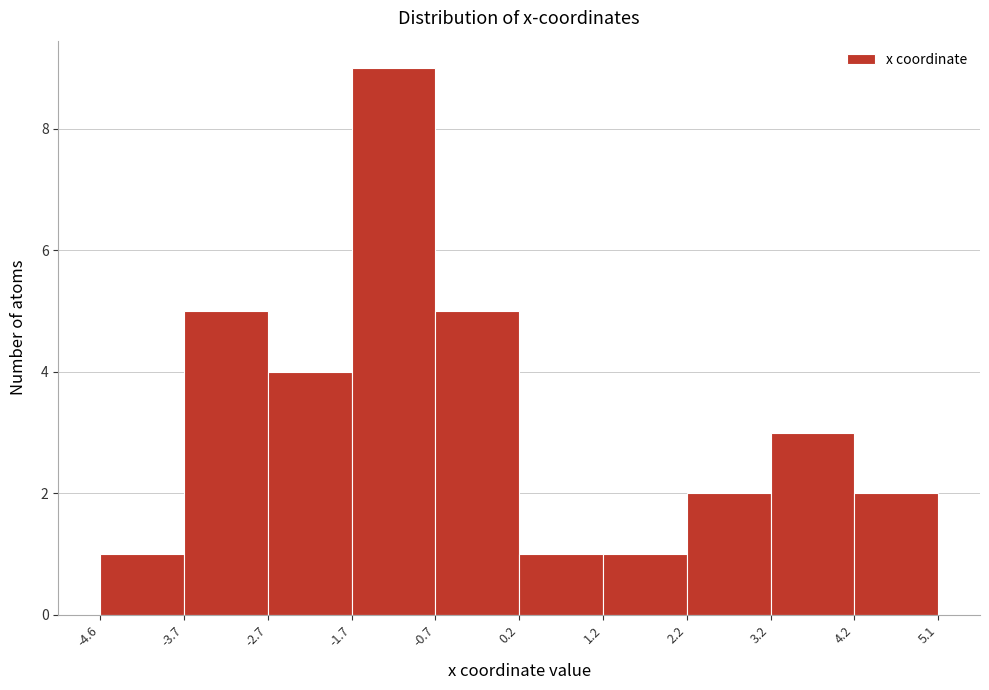

Reading left to right, list every bar in this chart as the range it spans on the x-axis followed by its height. The values are not printed on the chart, so give them approximately, as read against the axis.

-4.6 to -3.7: 1
-3.7 to -2.7: 5
-2.7 to -1.7: 4
-1.7 to -0.7: 9
-0.7 to 0.2: 5
0.2 to 1.2: 1
1.2 to 2.2: 1
2.2 to 3.2: 2
3.2 to 4.2: 3
4.2 to 5.1: 2